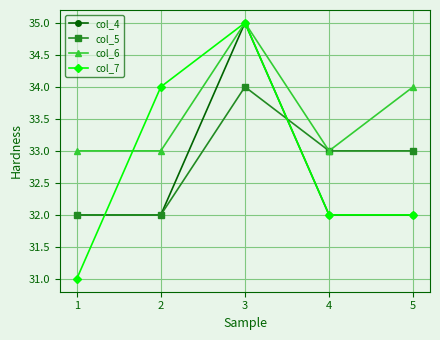

What are all the series names shown in the legend?

col_4, col_5, col_6, col_7